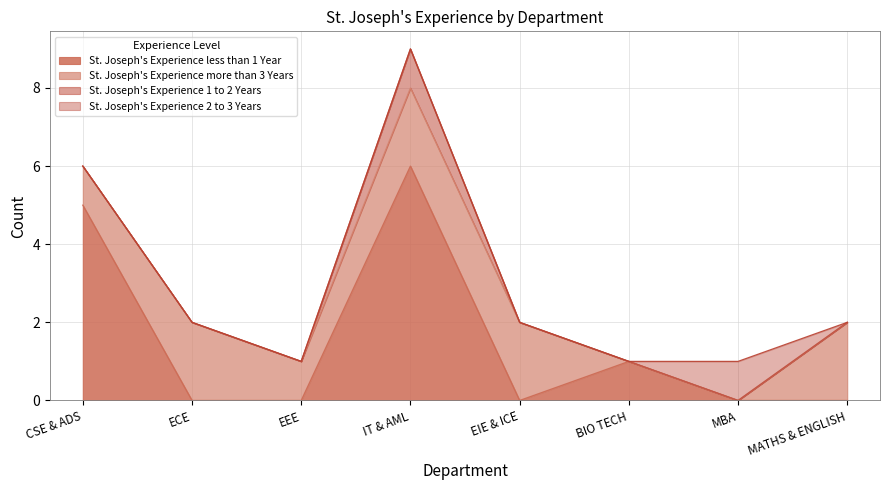

True or false: St. Joseph's Experience more than 3 Years has a value of 3 at EIE & ICE.

False